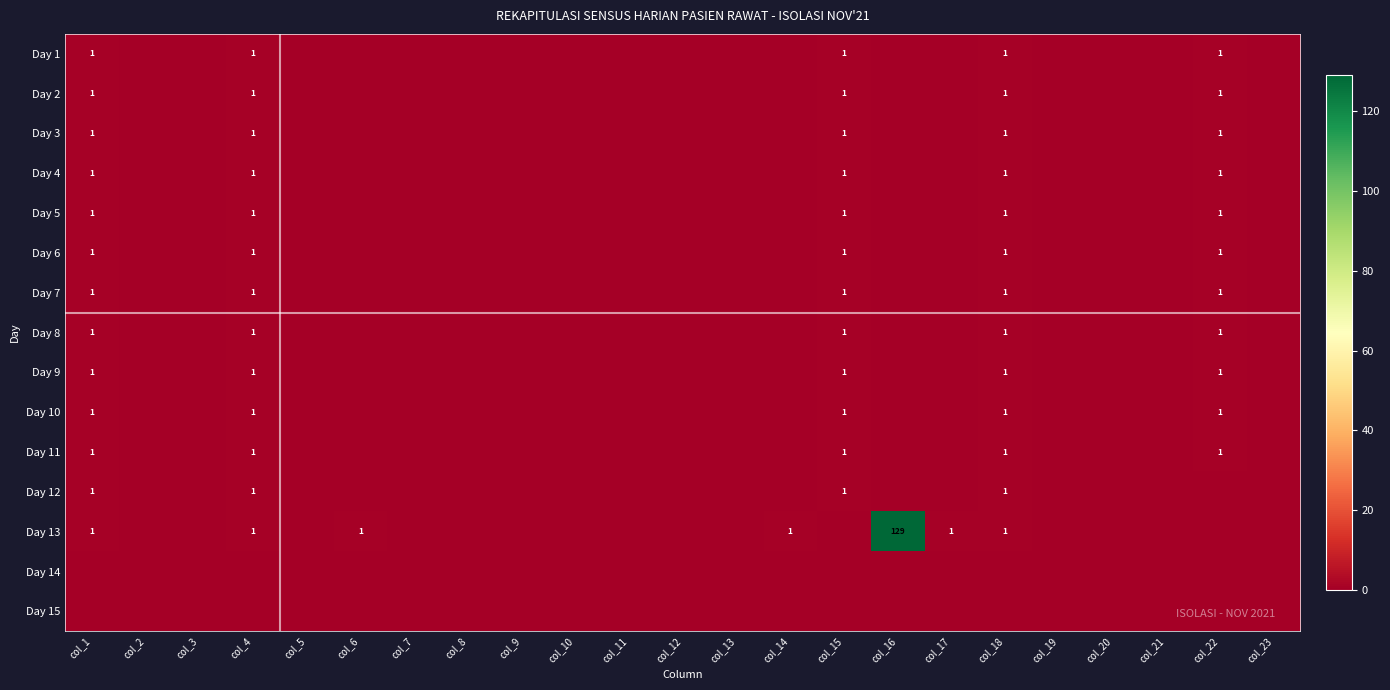

The value of Day 9 at col_18 is 1. True or false?

True